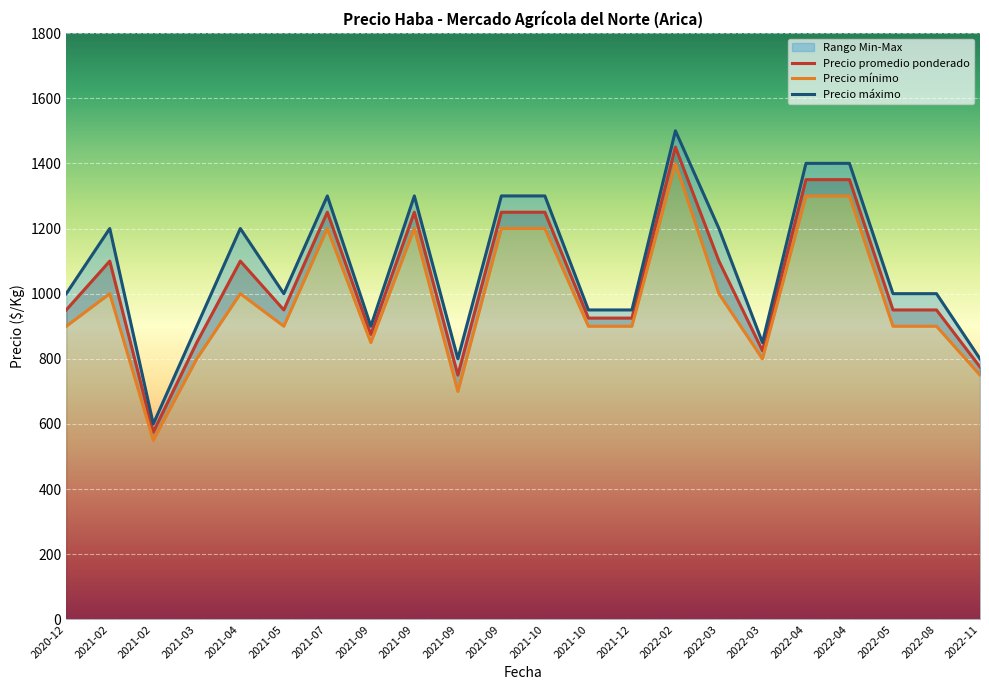

At 2022-11, list the series in order from smallest to largest.

Precio mínimo, Precio promedio ponderado, Precio máximo